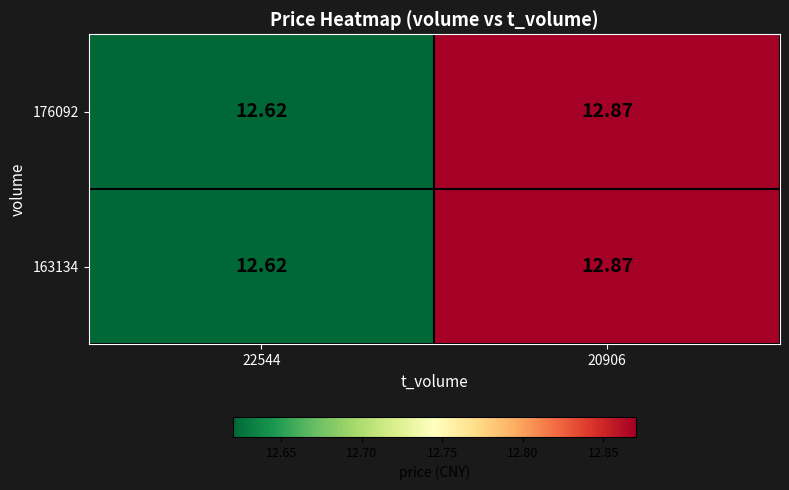

Is the value of 176092 at 22544 greater than the value of 163134 at 20906?

No